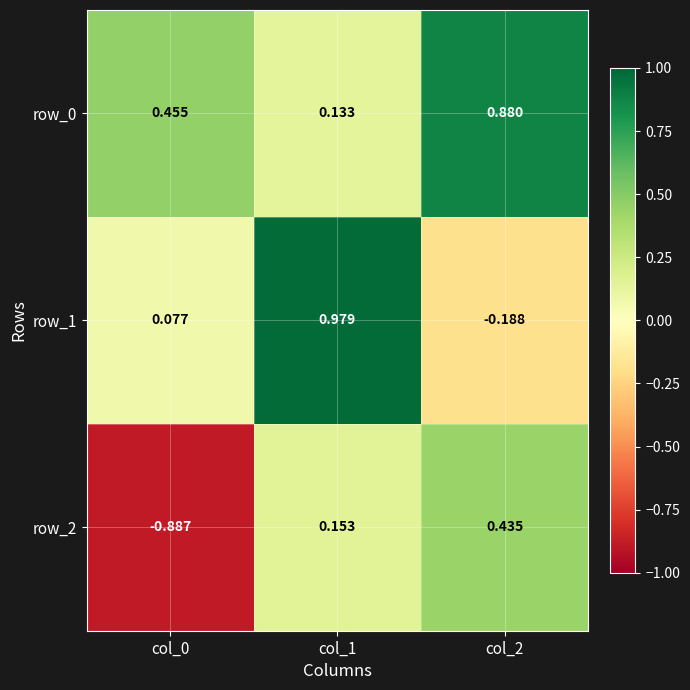

Is the value of row_2 at col_0 greater than the value of row_0 at col_1?

No